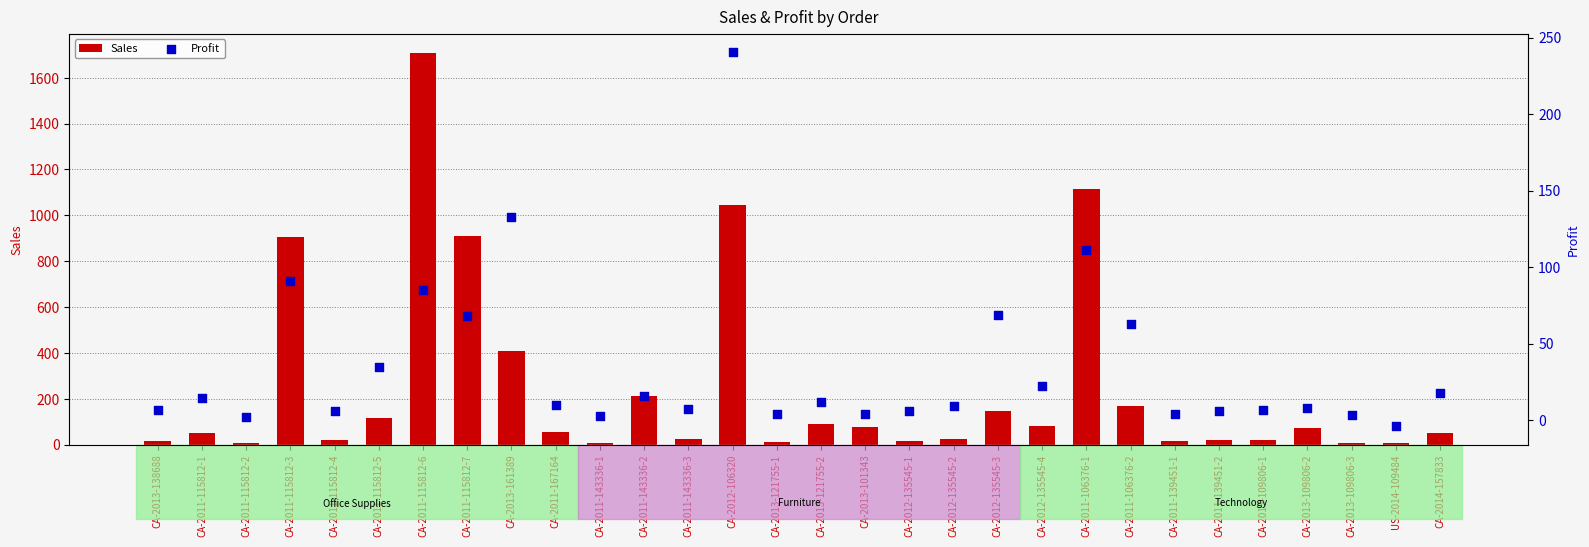

Which series reaches the maximum Y coordinate?

Sales